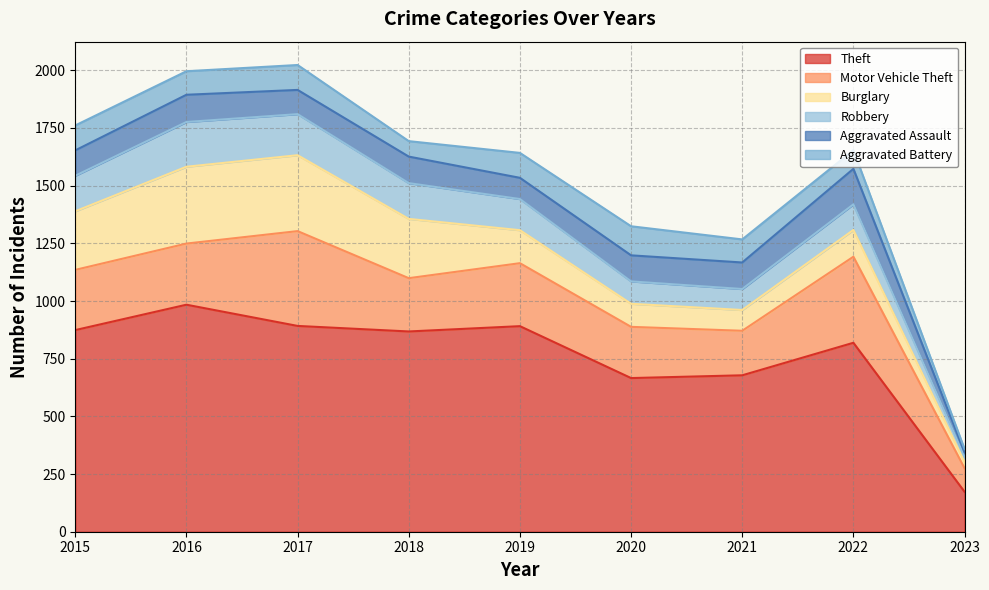

Is the value of Aggravated Battery at 2017 greater than the value of Burglary at 2021?

Yes